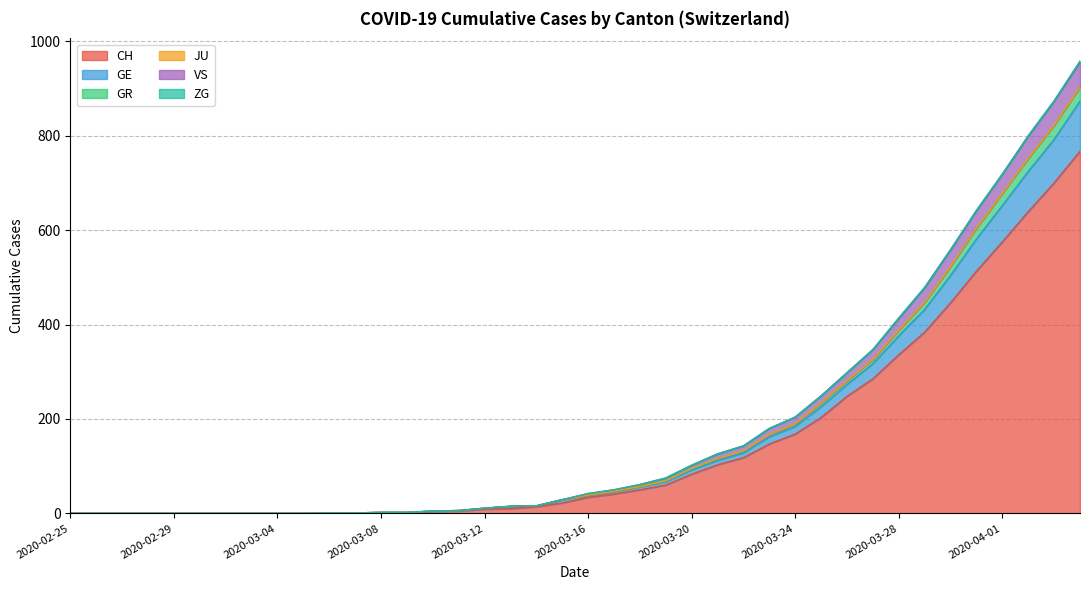

At which category does the chart reach its minimum across all series?

2020-02-25